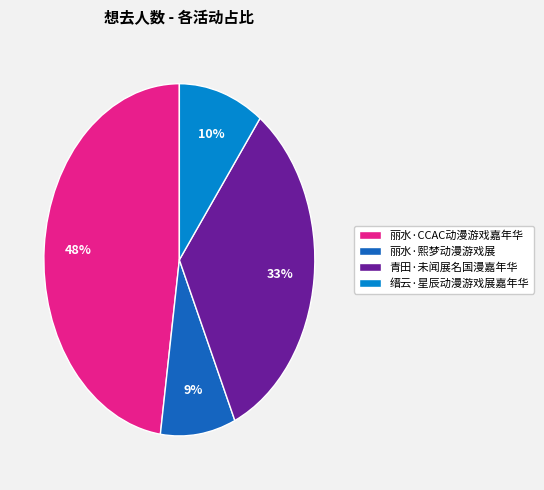

Is there a majority slice in this chart?

No